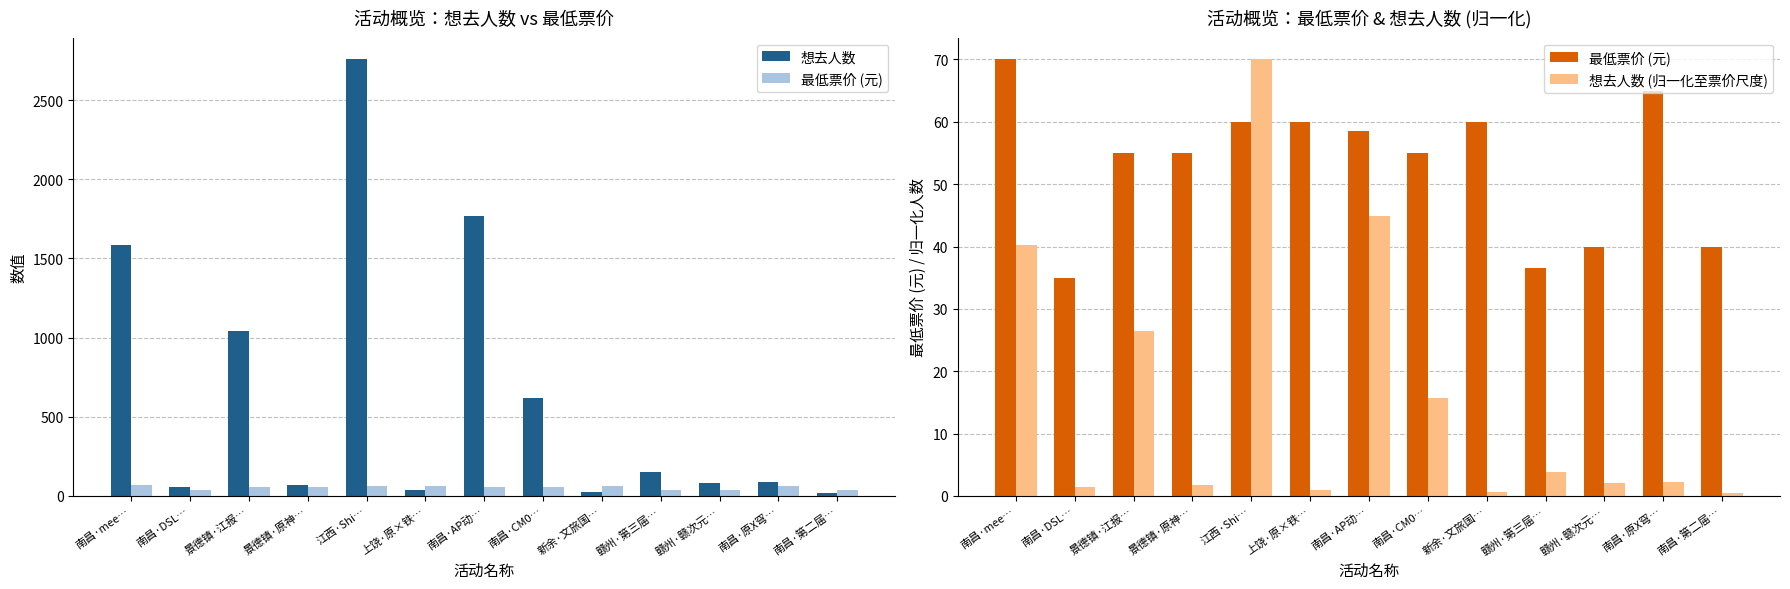

What is the sum of the 想去人数 (归一化至票价尺度) values at 景德镇·江报… and 南昌·第二届…?

26.9